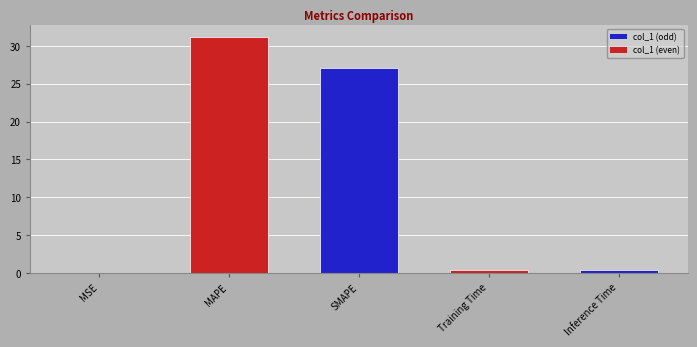

The chart shows a value of 27.0 at SMAPE. True or false?

True